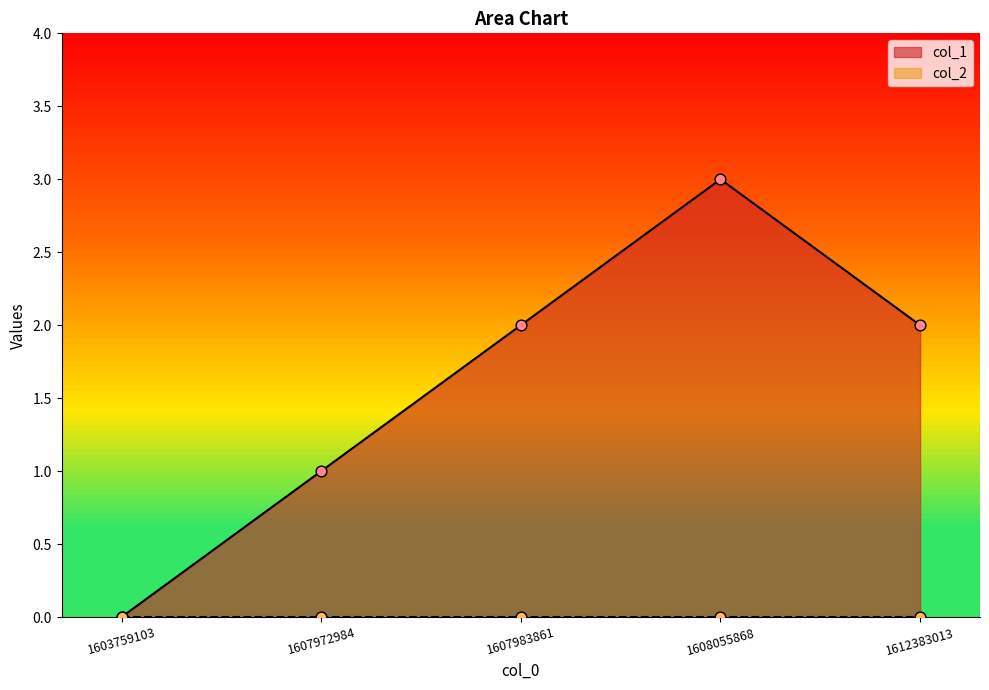

Approximately how many times larger is the value at 1608055868 compared to 1607972984?

3.0